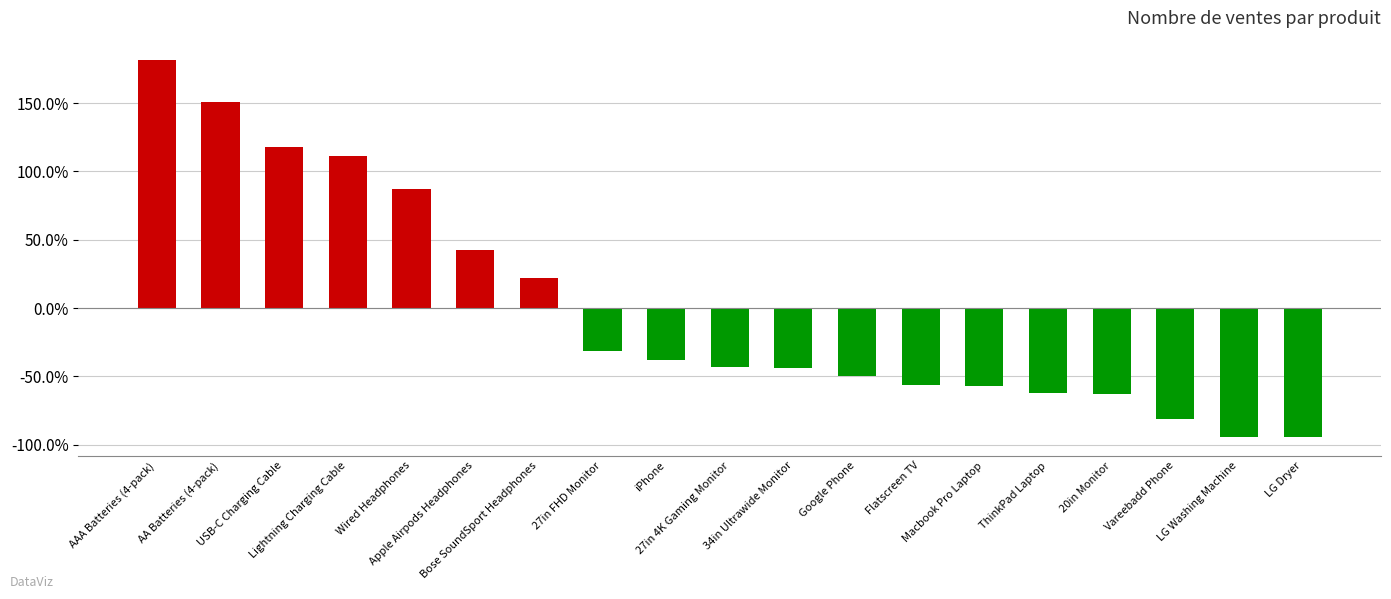

Rank the categories by value from lowest to highest.

LG Dryer, LG Washing Machine, Vareebadd Phone, 20in Monitor, ThinkPad Laptop, Macbook Pro Laptop, Flatscreen TV, Google Phone, 34in Ultrawide Monitor, 27in 4K Gaming Monitor, iPhone, 27in FHD Monitor, Bose SoundSport Headphones, Apple Airpods Headphones, Wired Headphones, Lightning Charging Cable, USB-C Charging Cable, AA Batteries (4-pack), AAA Batteries (4-pack)